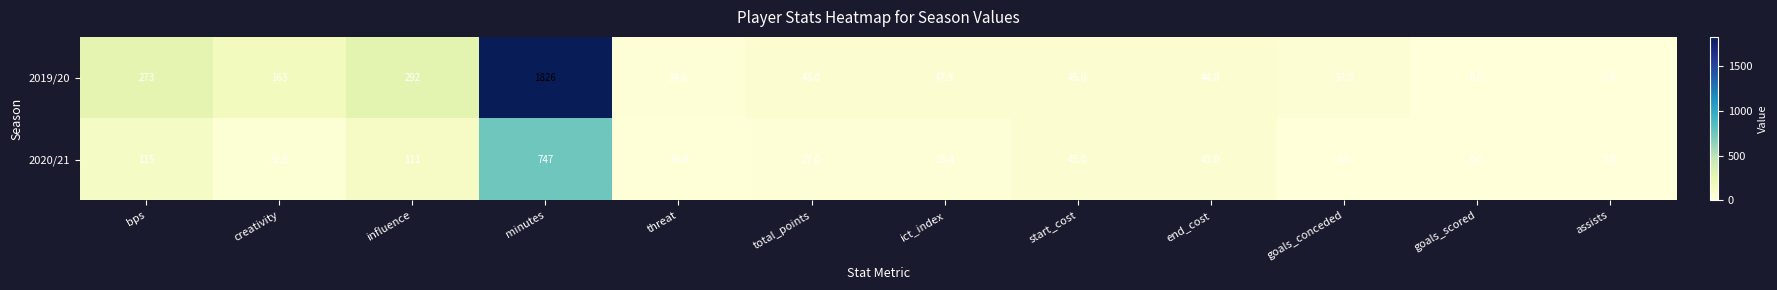

How many series are shown in this chart?

2